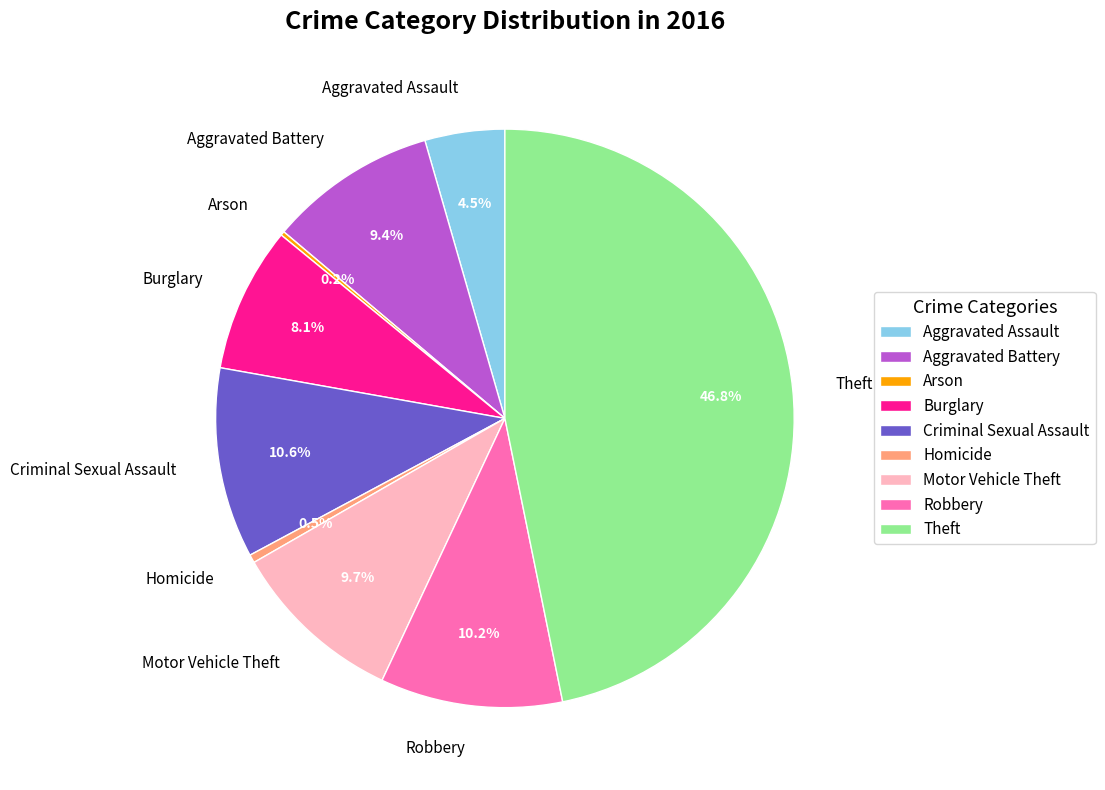

Is there any slice that represents more than half of the pie?

No